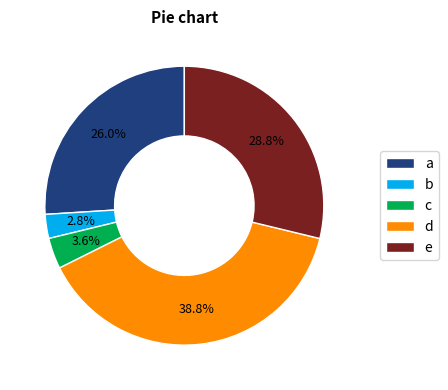

What is the ratio of the value at d to the value at b?

13.9